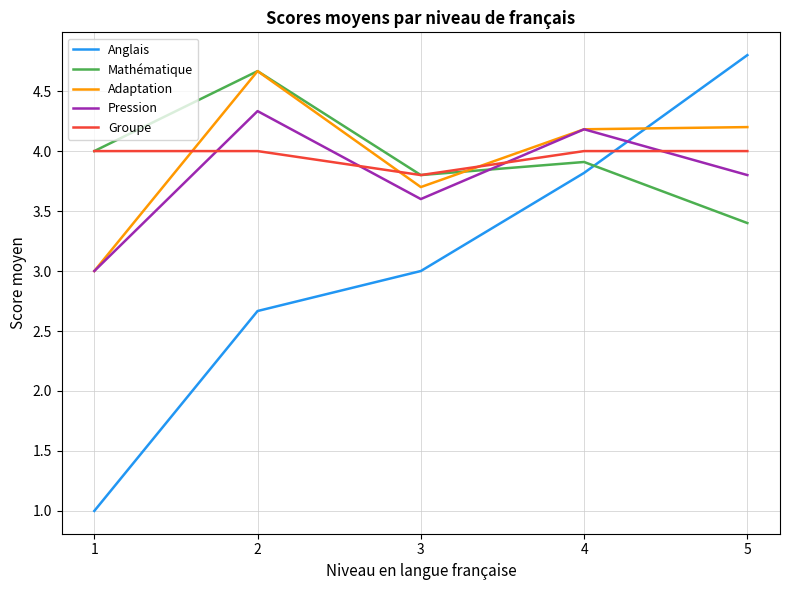

Count the number of categories in the chart.

5